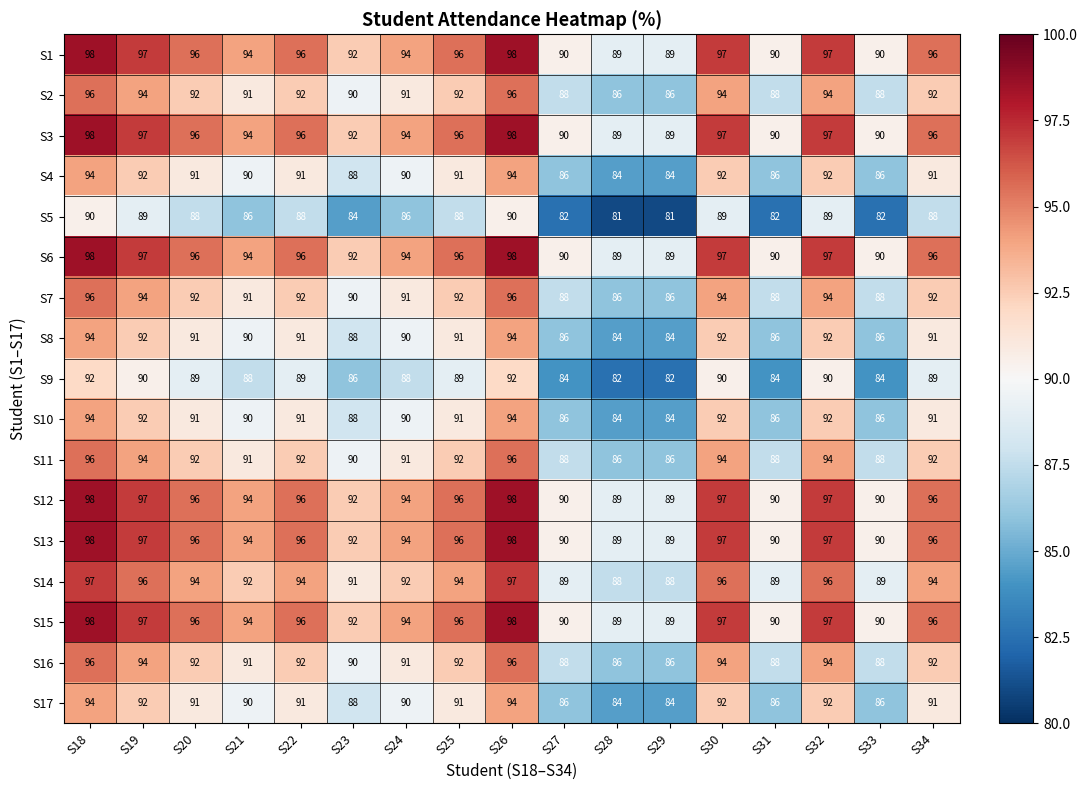

What is the total value across all series at S19?

1603.0